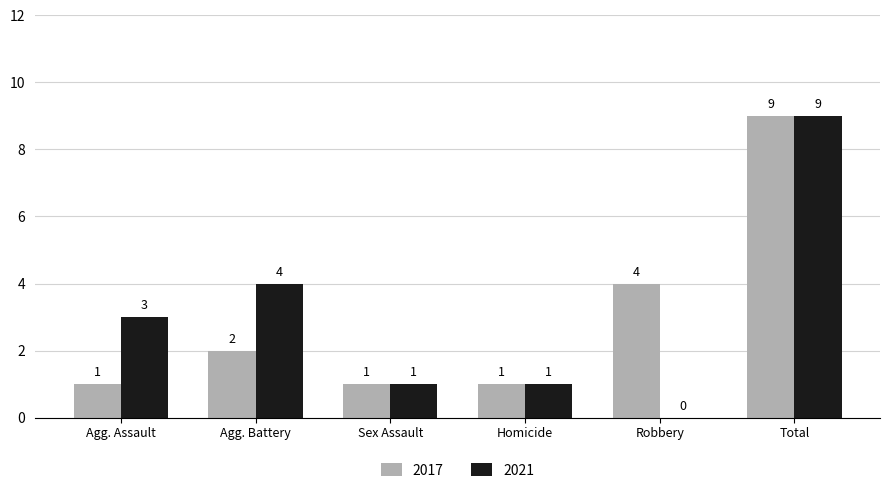

What are all the series names shown in the legend?

2017, 2021